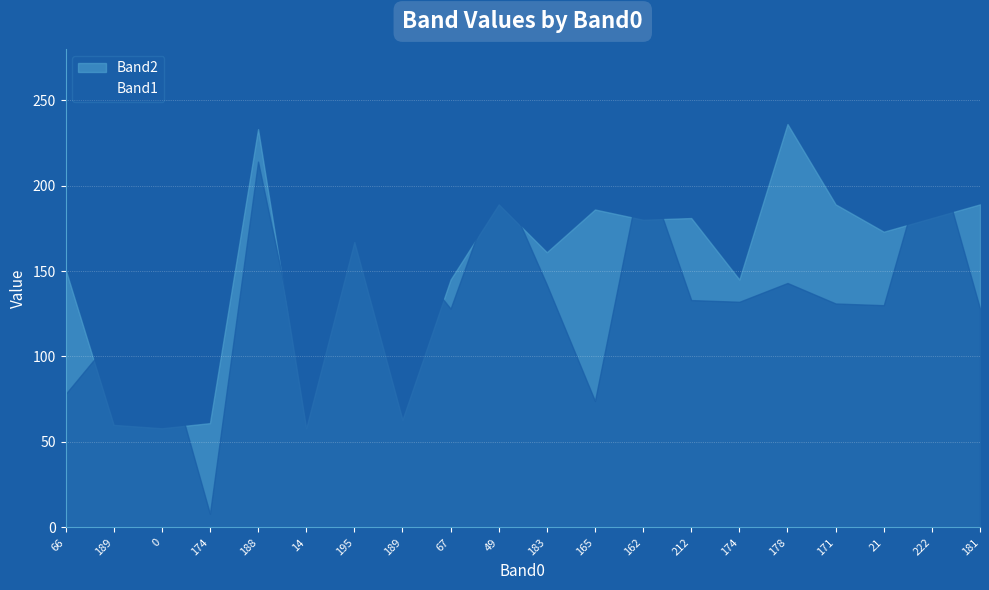

Reading right to left, what are all the values shown in this chart?

Band1: 128	228	130	131	143	132	133	214	74	142	206	128	163	228	80	214	8	108	112	78
Band2: 189	181	173	189	236	145	181	180	186	161	189	145	63	167	58	233	61	58	60	151